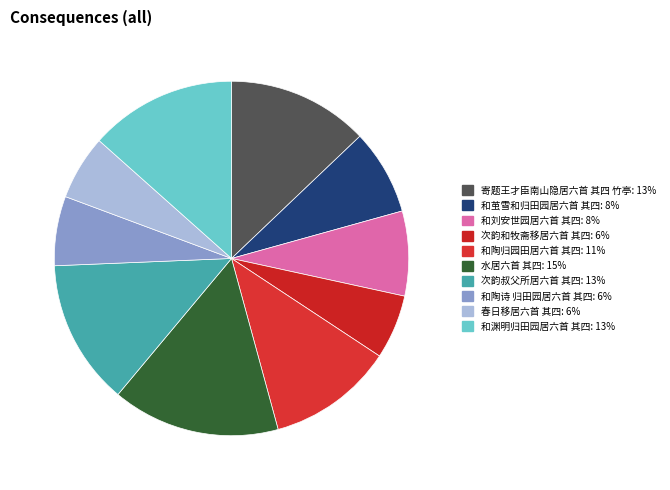

Which category has the smallest portion of the pie?

次韵和牧斋移居六首 其四